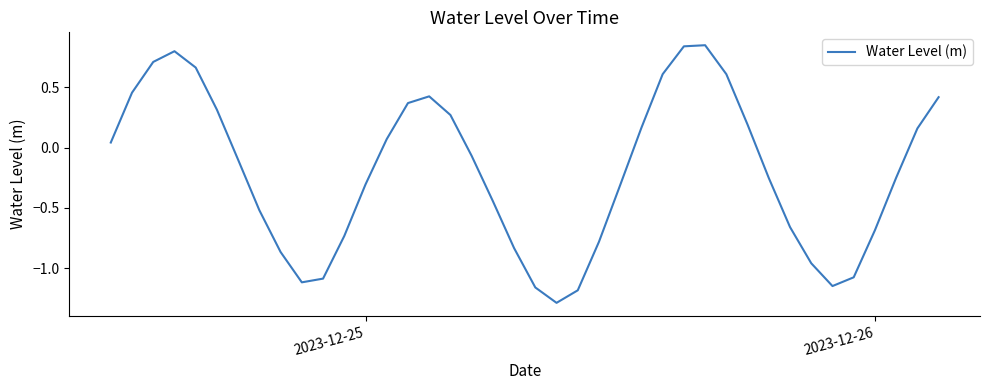

What is the minimum value shown in the chart?

-1.3